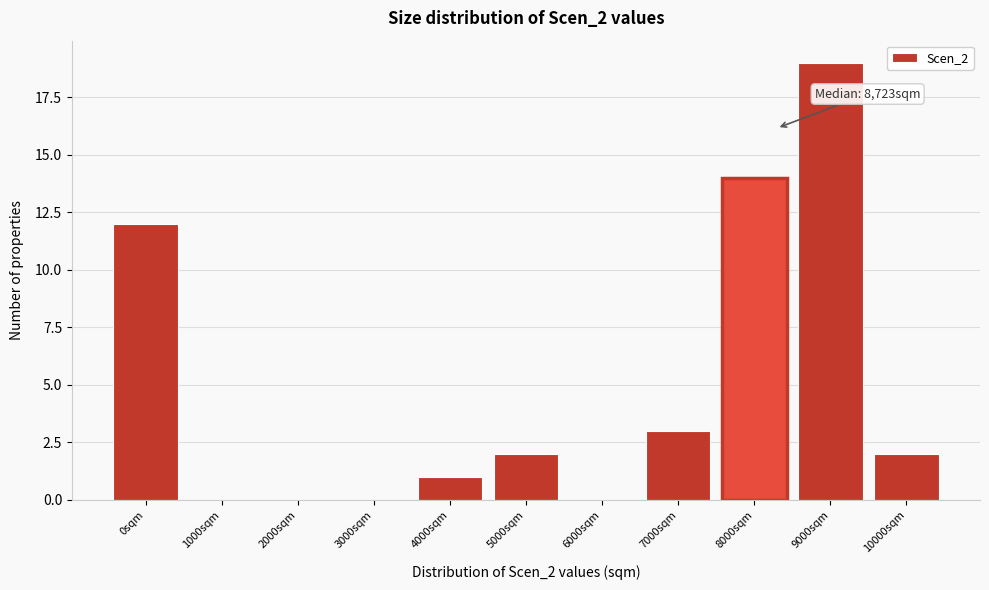

What value does the data have at 9000sqm, to the nearest 5?

20